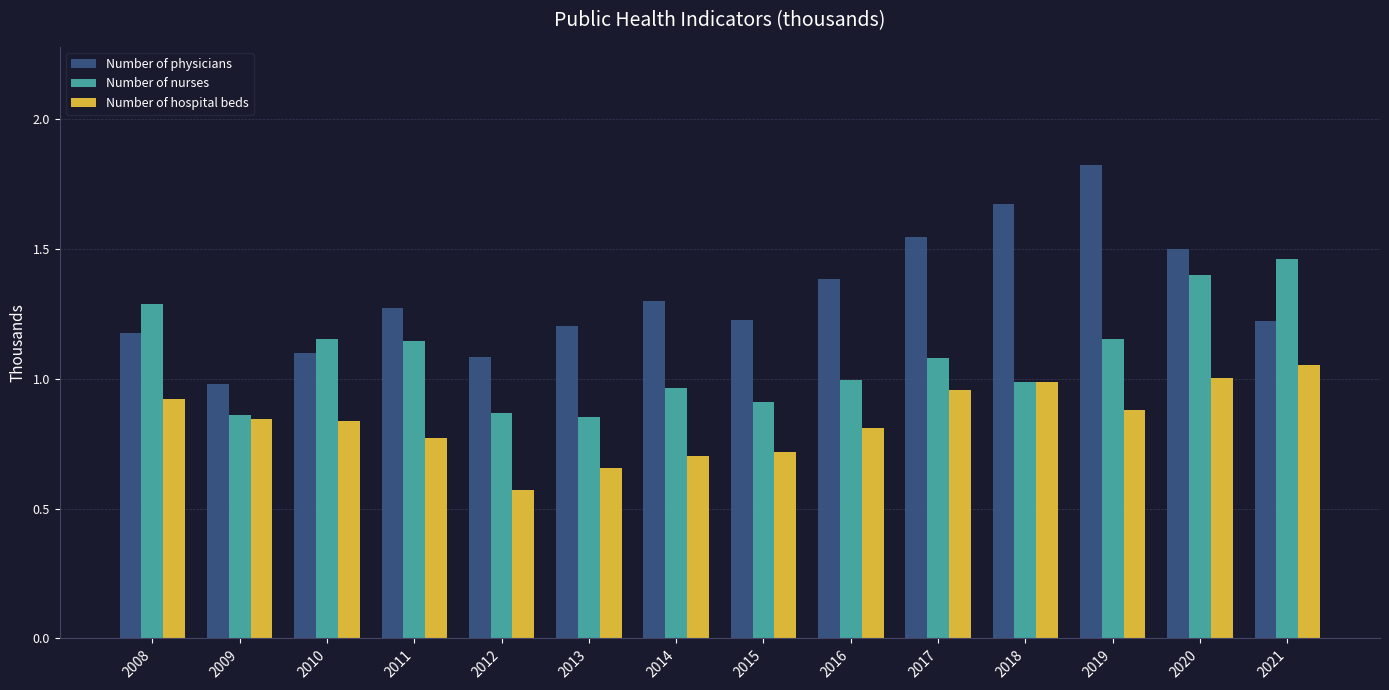

Which label corresponds to the smallest value in the chart?

2012